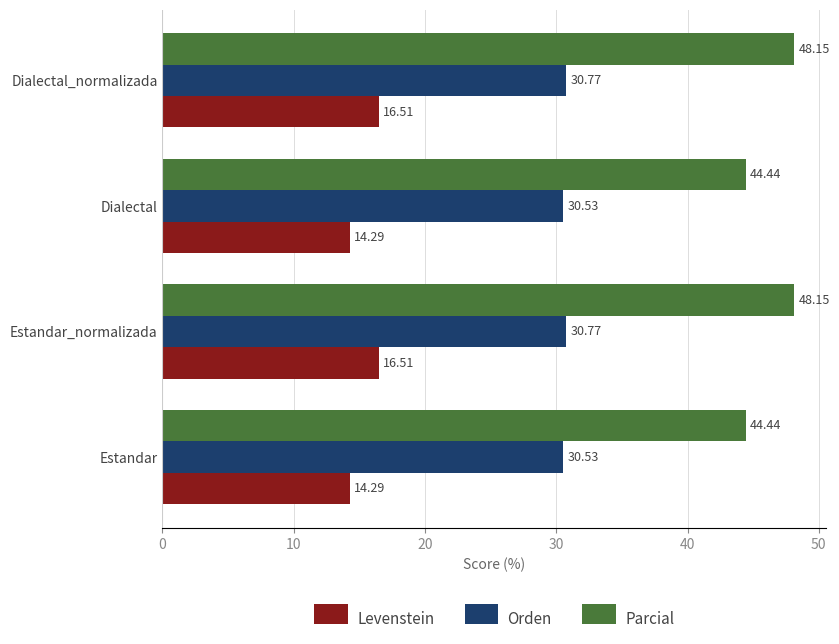

List the series in order of their overall mean, highest first.

Parcial, Orden, Levenstein